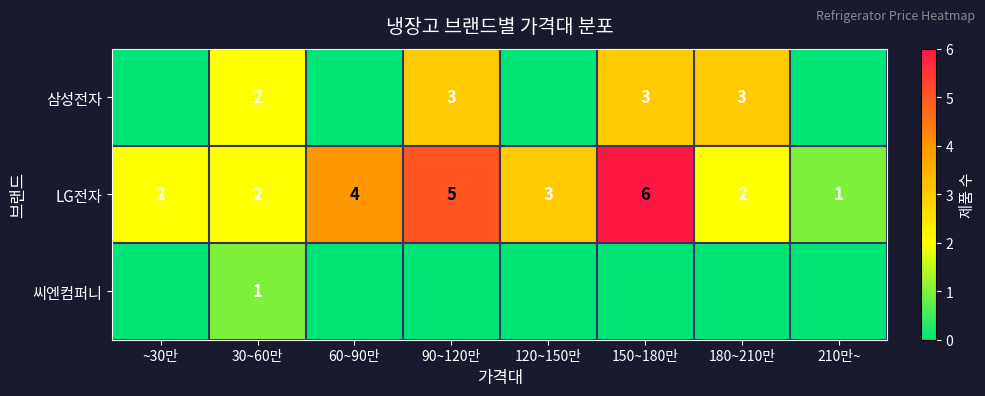

What is the sum of the LG전자 values at 90~120만 and 60~90만?

9